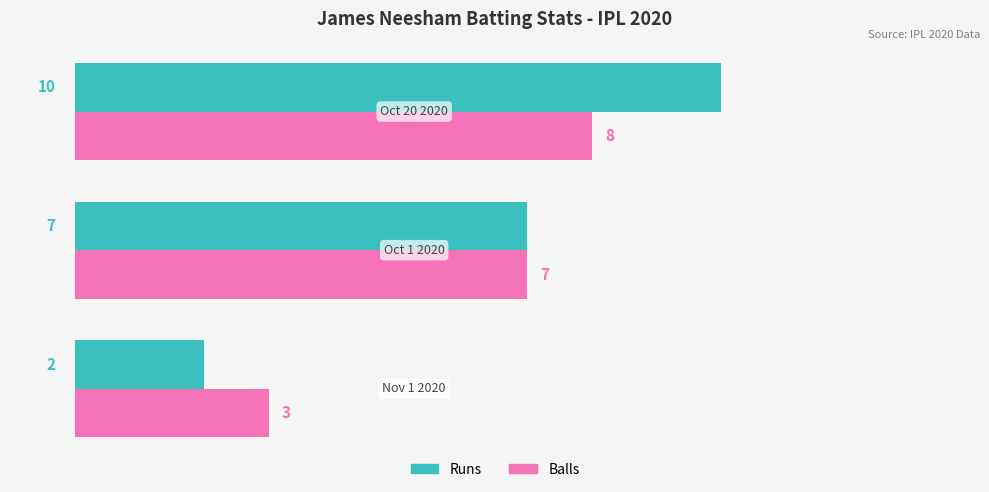

How many data points does each series have?

3